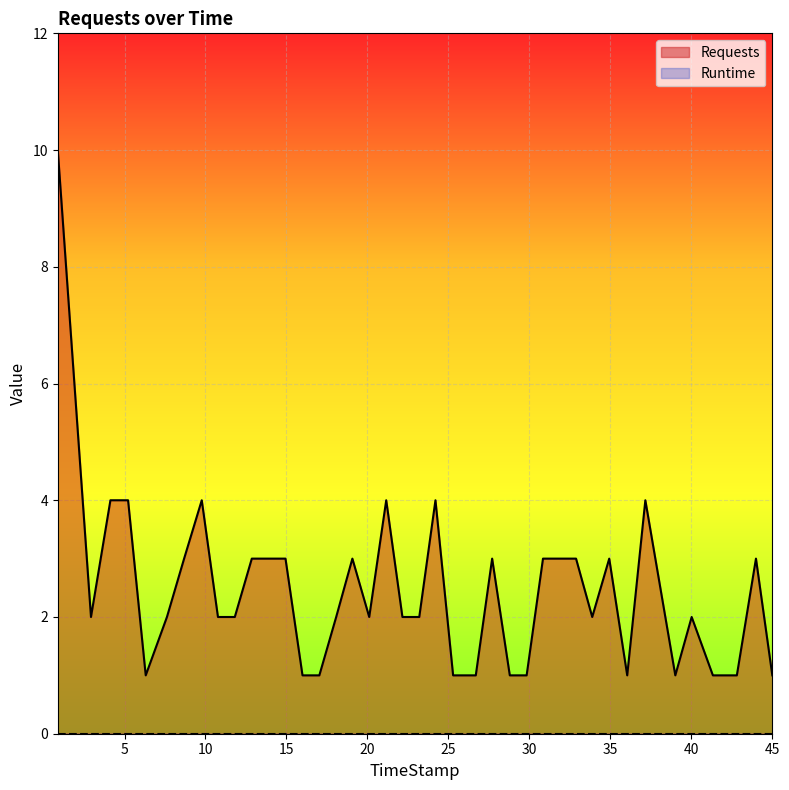

What is the difference between the highest and lowest values at 15.99?

1